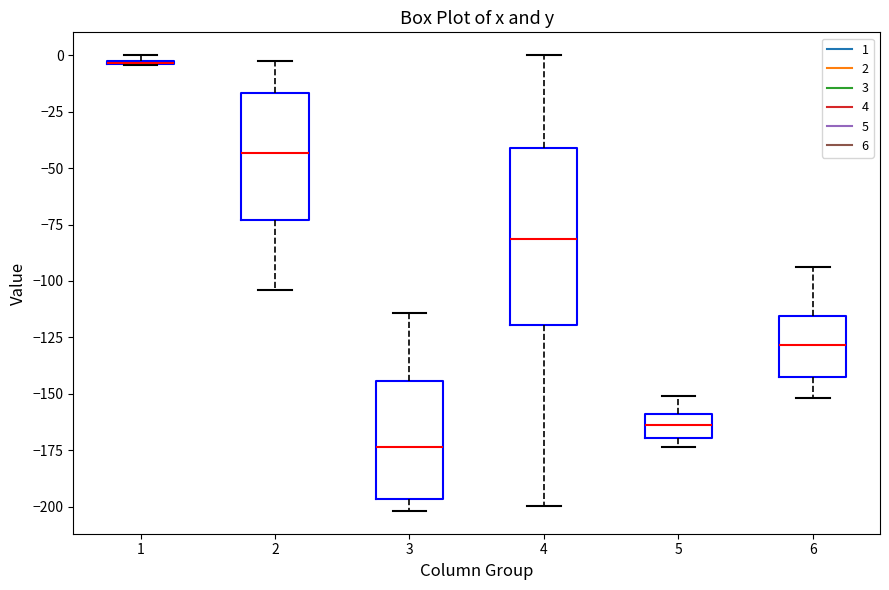

Which box is the tallest, from its lower edge to its upper edge?

4